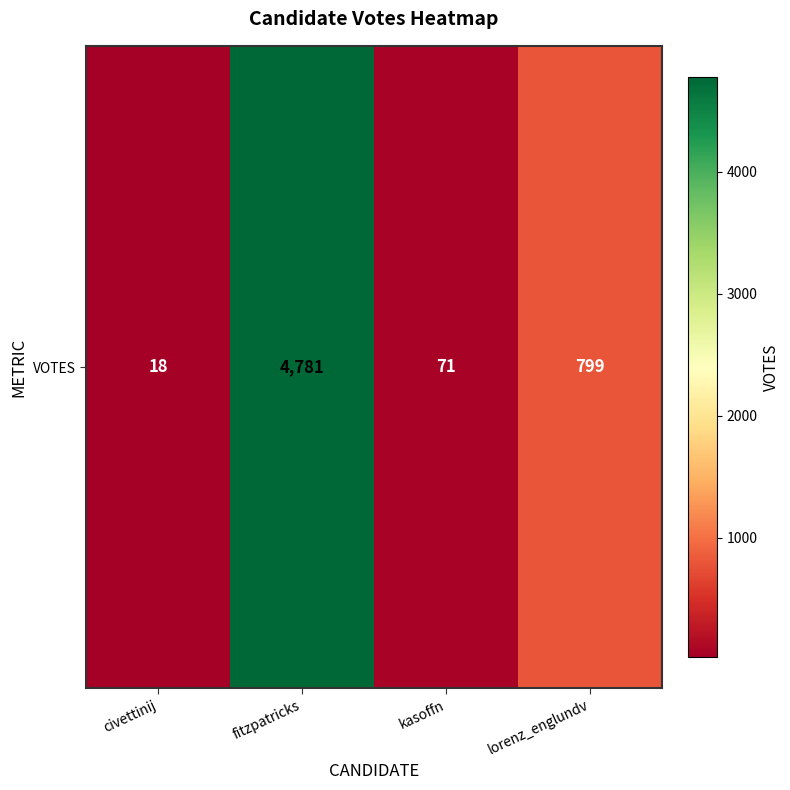

How many distinct data groups are displayed?

1